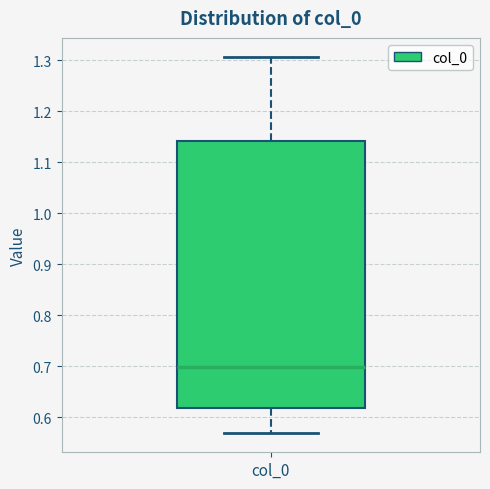

Where is the lower edge of the box for col_0 on the y-axis? The values are not printed on the chart, so give them approximately, as read against the axis.

0.62